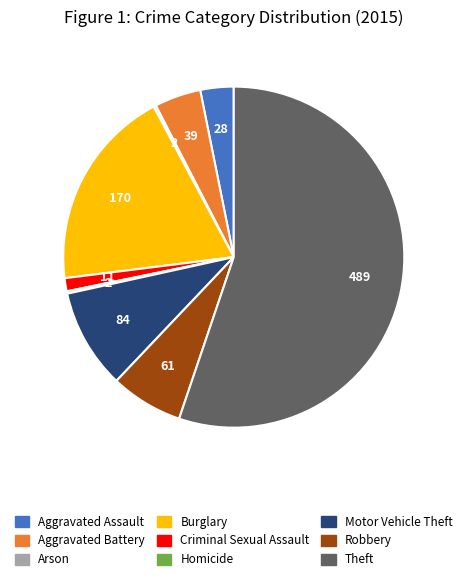

The Theft slice represents 55% of the pie. True or false?

True